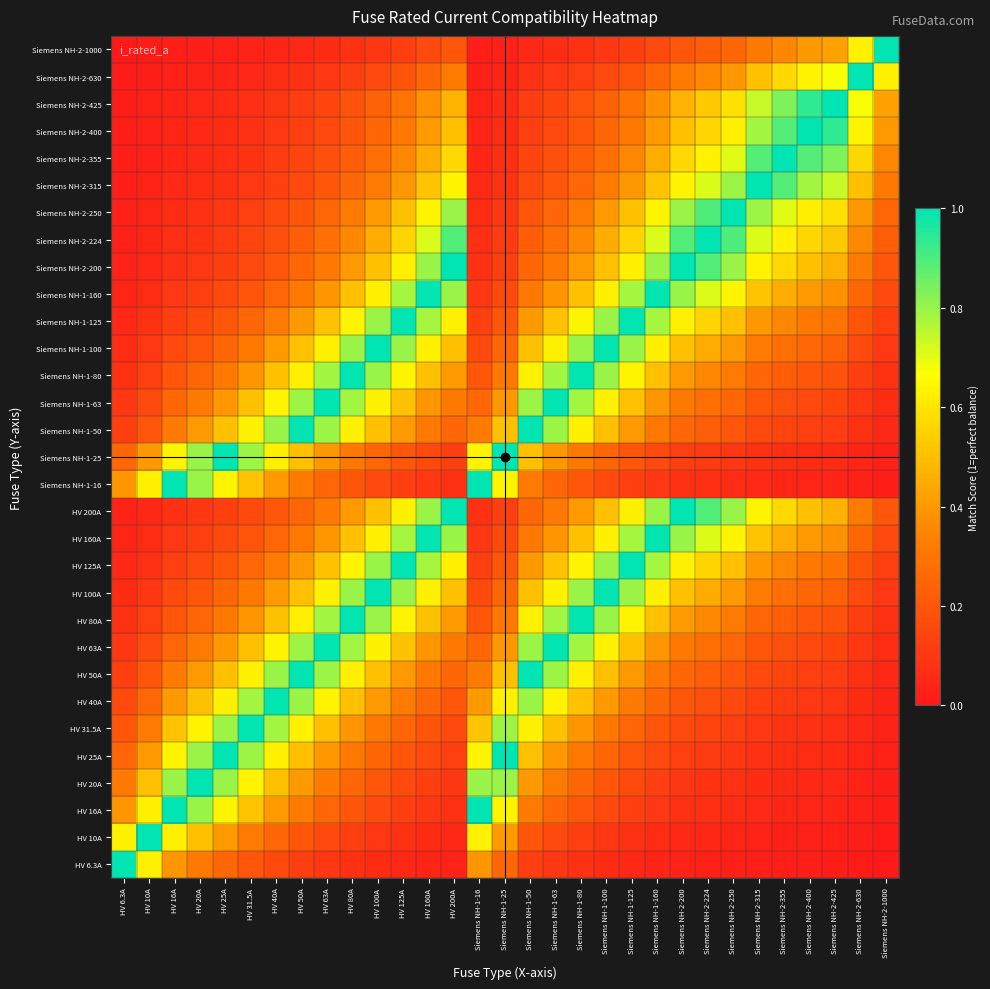

Reading left to right, what are all the values shown in this chart?

HV 6.3A: HV 6.3A=1.0	HV 10A=0.6	HV 16A=0.4	HV 20A=0.3	HV 25A=0.3	HV 31.5A=0.2	HV 40A=0.2	HV 50A=0.1	HV 63A=0.1	HV 80A=0.1	HV 100A=0.1	HV 125A=0.1	HV 160A=0.0	HV 200A=0.0	Siemens NH-1-16=0.4	Siemens NH-1-25=0.3	Siemens NH-1-50=0.1	Siemens NH-1-63=0.1	Siemens NH-1-80=0.1	Siemens NH-1-100=0.1	Siemens NH-1-125=0.1	Siemens NH-1-160=0.0	Siemens NH-2-200=0.0	Siemens NH-2-224=0.0	Siemens NH-2-250=0.0	Siemens NH-2-315=0.0	Siemens NH-2-355=0.0	Siemens NH-2-400=0.0	Siemens NH-2-425=0.0	Siemens NH-2-630=0.0	Siemens NH-2-1000=0.0
HV 10A: HV 6.3A=0.6	HV 10A=1.0	HV 16A=0.6	HV 20A=0.5	HV 25A=0.4	HV 31.5A=0.3	HV 40A=0.2	HV 50A=0.2	HV 63A=0.2	HV 80A=0.1	HV 100A=0.1	HV 125A=0.1	HV 160A=0.1	HV 200A=0.1	Siemens NH-1-16=0.6	Siemens NH-1-25=0.4	Siemens NH-1-50=0.2	Siemens NH-1-63=0.2	Siemens NH-1-80=0.1	Siemens NH-1-100=0.1	Siemens NH-1-125=0.1	Siemens NH-1-160=0.1	Siemens NH-2-200=0.1	Siemens NH-2-224=0.0	Siemens NH-2-250=0.0	Siemens NH-2-315=0.0	Siemens NH-2-355=0.0	Siemens NH-2-400=0.0	Siemens NH-2-425=0.0	Siemens NH-2-630=0.0	Siemens NH-2-1000=0.0
HV 16A: HV 6.3A=0.4	HV 10A=0.6	HV 16A=1.0	HV 20A=0.8	HV 25A=0.6	HV 31.5A=0.5	HV 40A=0.4	HV 50A=0.3	HV 63A=0.3	HV 80A=0.2	HV 100A=0.2	HV 125A=0.1	HV 160A=0.1	HV 200A=0.1	Siemens NH-1-16=1.0	Siemens NH-1-25=0.6	Siemens NH-1-50=0.3	Siemens NH-1-63=0.3	Siemens NH-1-80=0.2	Siemens NH-1-100=0.2	Siemens NH-1-125=0.1	Siemens NH-1-160=0.1	Siemens NH-2-200=0.1	Siemens NH-2-224=0.1	Siemens NH-2-250=0.1	Siemens NH-2-315=0.1	Siemens NH-2-355=0.0	Siemens NH-2-400=0.0	Siemens NH-2-425=0.0	Siemens NH-2-630=0.0	Siemens NH-2-1000=0.0
HV 20A: HV 6.3A=0.3	HV 10A=0.5	HV 16A=0.8	HV 20A=1.0	HV 25A=0.8	HV 31.5A=0.6	HV 40A=0.5	HV 50A=0.4	HV 63A=0.3	HV 80A=0.2	HV 100A=0.2	HV 125A=0.2	HV 160A=0.1	HV 200A=0.1	Siemens NH-1-16=0.8	Siemens NH-1-25=0.8	Siemens NH-1-50=0.4	Siemens NH-1-63=0.3	Siemens NH-1-80=0.2	Siemens NH-1-100=0.2	Siemens NH-1-125=0.2	Siemens NH-1-160=0.1	Siemens NH-2-200=0.1	Siemens NH-2-224=0.1	Siemens NH-2-250=0.1	Siemens NH-2-315=0.1	Siemens NH-2-355=0.1	Siemens NH-2-400=0.1	Siemens NH-2-425=0.0	Siemens NH-2-630=0.0	Siemens NH-2-1000=0.0
HV 25A: HV 6.3A=0.3	HV 10A=0.4	HV 16A=0.6	HV 20A=0.8	HV 25A=1.0	HV 31.5A=0.8	HV 40A=0.6	HV 50A=0.5	HV 63A=0.4	HV 80A=0.3	HV 100A=0.2	HV 125A=0.2	HV 160A=0.2	HV 200A=0.1	Siemens NH-1-16=0.6	Siemens NH-1-25=1.0	Siemens NH-1-50=0.5	Siemens NH-1-63=0.4	Siemens NH-1-80=0.3	Siemens NH-1-100=0.2	Siemens NH-1-125=0.2	Siemens NH-1-160=0.2	Siemens NH-2-200=0.1	Siemens NH-2-224=0.1	Siemens NH-2-250=0.1	Siemens NH-2-315=0.1	Siemens NH-2-355=0.1	Siemens NH-2-400=0.1	Siemens NH-2-425=0.1	Siemens NH-2-630=0.0	Siemens NH-2-1000=0.0
HV 31.5A: HV 6.3A=0.2	HV 10A=0.3	HV 16A=0.5	HV 20A=0.6	HV 25A=0.8	HV 31.5A=1.0	HV 40A=0.8	HV 50A=0.6	HV 63A=0.5	HV 80A=0.4	HV 100A=0.3	HV 125A=0.3	HV 160A=0.2	HV 200A=0.2	Siemens NH-1-16=0.5	Siemens NH-1-25=0.8	Siemens NH-1-50=0.6	Siemens NH-1-63=0.5	Siemens NH-1-80=0.4	Siemens NH-1-100=0.3	Siemens NH-1-125=0.3	Siemens NH-1-160=0.2	Siemens NH-2-200=0.2	Siemens NH-2-224=0.1	Siemens NH-2-250=0.1	Siemens NH-2-315=0.1	Siemens NH-2-355=0.1	Siemens NH-2-400=0.1	Siemens NH-2-425=0.1	Siemens NH-2-630=0.1	Siemens NH-2-1000=0.0
HV 40A: HV 6.3A=0.2	HV 10A=0.2	HV 16A=0.4	HV 20A=0.5	HV 25A=0.6	HV 31.5A=0.8	HV 40A=1.0	HV 50A=0.8	HV 63A=0.6	HV 80A=0.5	HV 100A=0.4	HV 125A=0.3	HV 160A=0.2	HV 200A=0.2	Siemens NH-1-16=0.4	Siemens NH-1-25=0.6	Siemens NH-1-50=0.8	Siemens NH-1-63=0.6	Siemens NH-1-80=0.5	Siemens NH-1-100=0.4	Siemens NH-1-125=0.3	Siemens NH-1-160=0.2	Siemens NH-2-200=0.2	Siemens NH-2-224=0.2	Siemens NH-2-250=0.2	Siemens NH-2-315=0.1	Siemens NH-2-355=0.1	Siemens NH-2-400=0.1	Siemens NH-2-425=0.1	Siemens NH-2-630=0.1	Siemens NH-2-1000=0.0
HV 50A: HV 6.3A=0.1	HV 10A=0.2	HV 16A=0.3	HV 20A=0.4	HV 25A=0.5	HV 31.5A=0.6	HV 40A=0.8	HV 50A=1.0	HV 63A=0.8	HV 80A=0.6	HV 100A=0.5	HV 125A=0.4	HV 160A=0.3	HV 200A=0.2	Siemens NH-1-16=0.3	Siemens NH-1-25=0.5	Siemens NH-1-50=1.0	Siemens NH-1-63=0.8	Siemens NH-1-80=0.6	Siemens NH-1-100=0.5	Siemens NH-1-125=0.4	Siemens NH-1-160=0.3	Siemens NH-2-200=0.2	Siemens NH-2-224=0.2	Siemens NH-2-250=0.2	Siemens NH-2-315=0.2	Siemens NH-2-355=0.1	Siemens NH-2-400=0.1	Siemens NH-2-425=0.1	Siemens NH-2-630=0.1	Siemens NH-2-1000=0.1
HV 63A: HV 6.3A=0.1	HV 10A=0.2	HV 16A=0.3	HV 20A=0.3	HV 25A=0.4	HV 31.5A=0.5	HV 40A=0.6	HV 50A=0.8	HV 63A=1.0	HV 80A=0.8	HV 100A=0.6	HV 125A=0.5	HV 160A=0.4	HV 200A=0.3	Siemens NH-1-16=0.3	Siemens NH-1-25=0.4	Siemens NH-1-50=0.8	Siemens NH-1-63=1.0	Siemens NH-1-80=0.8	Siemens NH-1-100=0.6	Siemens NH-1-125=0.5	Siemens NH-1-160=0.4	Siemens NH-2-200=0.3	Siemens NH-2-224=0.3	Siemens NH-2-250=0.3	Siemens NH-2-315=0.2	Siemens NH-2-355=0.2	Siemens NH-2-400=0.2	Siemens NH-2-425=0.1	Siemens NH-2-630=0.1	Siemens NH-2-1000=0.1
HV 80A: HV 6.3A=0.1	HV 10A=0.1	HV 16A=0.2	HV 20A=0.2	HV 25A=0.3	HV 31.5A=0.4	HV 40A=0.5	HV 50A=0.6	HV 63A=0.8	HV 80A=1.0	HV 100A=0.8	HV 125A=0.6	HV 160A=0.5	HV 200A=0.4	Siemens NH-1-16=0.2	Siemens NH-1-25=0.3	Siemens NH-1-50=0.6	Siemens NH-1-63=0.8	Siemens NH-1-80=1.0	Siemens NH-1-100=0.8	Siemens NH-1-125=0.6	Siemens NH-1-160=0.5	Siemens NH-2-200=0.4	Siemens NH-2-224=0.4	Siemens NH-2-250=0.3	Siemens NH-2-315=0.3	Siemens NH-2-355=0.2	Siemens NH-2-400=0.2	Siemens NH-2-425=0.2	Siemens NH-2-630=0.1	Siemens NH-2-1000=0.1
HV 100A: HV 6.3A=0.1	HV 10A=0.1	HV 16A=0.2	HV 20A=0.2	HV 25A=0.2	HV 31.5A=0.3	HV 40A=0.4	HV 50A=0.5	HV 63A=0.6	HV 80A=0.8	HV 100A=1.0	HV 125A=0.8	HV 160A=0.6	HV 200A=0.5	Siemens NH-1-16=0.2	Siemens NH-1-25=0.2	Siemens NH-1-50=0.5	Siemens NH-1-63=0.6	Siemens NH-1-80=0.8	Siemens NH-1-100=1.0	Siemens NH-1-125=0.8	Siemens NH-1-160=0.6	Siemens NH-2-200=0.5	Siemens NH-2-224=0.4	Siemens NH-2-250=0.4	Siemens NH-2-315=0.3	Siemens NH-2-355=0.3	Siemens NH-2-400=0.2	Siemens NH-2-425=0.2	Siemens NH-2-630=0.2	Siemens NH-2-1000=0.1
HV 125A: HV 6.3A=0.1	HV 10A=0.1	HV 16A=0.1	HV 20A=0.2	HV 25A=0.2	HV 31.5A=0.3	HV 40A=0.3	HV 50A=0.4	HV 63A=0.5	HV 80A=0.6	HV 100A=0.8	HV 125A=1.0	HV 160A=0.8	HV 200A=0.6	Siemens NH-1-16=0.1	Siemens NH-1-25=0.2	Siemens NH-1-50=0.4	Siemens NH-1-63=0.5	Siemens NH-1-80=0.6	Siemens NH-1-100=0.8	Siemens NH-1-125=1.0	Siemens NH-1-160=0.8	Siemens NH-2-200=0.6	Siemens NH-2-224=0.6	Siemens NH-2-250=0.5	Siemens NH-2-315=0.4	Siemens NH-2-355=0.4	Siemens NH-2-400=0.3	Siemens NH-2-425=0.3	Siemens NH-2-630=0.2	Siemens NH-2-1000=0.1
HV 160A: HV 6.3A=0.0	HV 10A=0.1	HV 16A=0.1	HV 20A=0.1	HV 25A=0.2	HV 31.5A=0.2	HV 40A=0.2	HV 50A=0.3	HV 63A=0.4	HV 80A=0.5	HV 100A=0.6	HV 125A=0.8	HV 160A=1.0	HV 200A=0.8	Siemens NH-1-16=0.1	Siemens NH-1-25=0.2	Siemens NH-1-50=0.3	Siemens NH-1-63=0.4	Siemens NH-1-80=0.5	Siemens NH-1-100=0.6	Siemens NH-1-125=0.8	Siemens NH-1-160=1.0	Siemens NH-2-200=0.8	Siemens NH-2-224=0.7	Siemens NH-2-250=0.6	Siemens NH-2-315=0.5	Siemens NH-2-355=0.5	Siemens NH-2-400=0.4	Siemens NH-2-425=0.4	Siemens NH-2-630=0.3	Siemens NH-2-1000=0.2
HV 200A: HV 6.3A=0.0	HV 10A=0.1	HV 16A=0.1	HV 20A=0.1	HV 25A=0.1	HV 31.5A=0.2	HV 40A=0.2	HV 50A=0.2	HV 63A=0.3	HV 80A=0.4	HV 100A=0.5	HV 125A=0.6	HV 160A=0.8	HV 200A=1.0	Siemens NH-1-16=0.1	Siemens NH-1-25=0.1	Siemens NH-1-50=0.2	Siemens NH-1-63=0.3	Siemens NH-1-80=0.4	Siemens NH-1-100=0.5	Siemens NH-1-125=0.6	Siemens NH-1-160=0.8	Siemens NH-2-200=1.0	Siemens NH-2-224=0.9	Siemens NH-2-250=0.8	Siemens NH-2-315=0.6	Siemens NH-2-355=0.6	Siemens NH-2-400=0.5	Siemens NH-2-425=0.5	Siemens NH-2-630=0.3	Siemens NH-2-1000=0.2
Siemens NH-1-16: HV 6.3A=0.4	HV 10A=0.6	HV 16A=1.0	HV 20A=0.8	HV 25A=0.6	HV 31.5A=0.5	HV 40A=0.4	HV 50A=0.3	HV 63A=0.3	HV 80A=0.2	HV 100A=0.2	HV 125A=0.1	HV 160A=0.1	HV 200A=0.1	Siemens NH-1-16=1.0	Siemens NH-1-25=0.6	Siemens NH-1-50=0.3	Siemens NH-1-63=0.3	Siemens NH-1-80=0.2	Siemens NH-1-100=0.2	Siemens NH-1-125=0.1	Siemens NH-1-160=0.1	Siemens NH-2-200=0.1	Siemens NH-2-224=0.1	Siemens NH-2-250=0.1	Siemens NH-2-315=0.1	Siemens NH-2-355=0.0	Siemens NH-2-400=0.0	Siemens NH-2-425=0.0	Siemens NH-2-630=0.0	Siemens NH-2-1000=0.0
Siemens NH-1-25: HV 6.3A=0.3	HV 10A=0.4	HV 16A=0.6	HV 20A=0.8	HV 25A=1.0	HV 31.5A=0.8	HV 40A=0.6	HV 50A=0.5	HV 63A=0.4	HV 80A=0.3	HV 100A=0.2	HV 125A=0.2	HV 160A=0.2	HV 200A=0.1	Siemens NH-1-16=0.6	Siemens NH-1-25=1.0	Siemens NH-1-50=0.5	Siemens NH-1-63=0.4	Siemens NH-1-80=0.3	Siemens NH-1-100=0.2	Siemens NH-1-125=0.2	Siemens NH-1-160=0.2	Siemens NH-2-200=0.1	Siemens NH-2-224=0.1	Siemens NH-2-250=0.1	Siemens NH-2-315=0.1	Siemens NH-2-355=0.1	Siemens NH-2-400=0.1	Siemens NH-2-425=0.1	Siemens NH-2-630=0.0	Siemens NH-2-1000=0.0
Siemens NH-1-50: HV 6.3A=0.1	HV 10A=0.2	HV 16A=0.3	HV 20A=0.4	HV 25A=0.5	HV 31.5A=0.6	HV 40A=0.8	HV 50A=1.0	HV 63A=0.8	HV 80A=0.6	HV 100A=0.5	HV 125A=0.4	HV 160A=0.3	HV 200A=0.2	Siemens NH-1-16=0.3	Siemens NH-1-25=0.5	Siemens NH-1-50=1.0	Siemens NH-1-63=0.8	Siemens NH-1-80=0.6	Siemens NH-1-100=0.5	Siemens NH-1-125=0.4	Siemens NH-1-160=0.3	Siemens NH-2-200=0.2	Siemens NH-2-224=0.2	Siemens NH-2-250=0.2	Siemens NH-2-315=0.2	Siemens NH-2-355=0.1	Siemens NH-2-400=0.1	Siemens NH-2-425=0.1	Siemens NH-2-630=0.1	Siemens NH-2-1000=0.1
Siemens NH-1-63: HV 6.3A=0.1	HV 10A=0.2	HV 16A=0.3	HV 20A=0.3	HV 25A=0.4	HV 31.5A=0.5	HV 40A=0.6	HV 50A=0.8	HV 63A=1.0	HV 80A=0.8	HV 100A=0.6	HV 125A=0.5	HV 160A=0.4	HV 200A=0.3	Siemens NH-1-16=0.3	Siemens NH-1-25=0.4	Siemens NH-1-50=0.8	Siemens NH-1-63=1.0	Siemens NH-1-80=0.8	Siemens NH-1-100=0.6	Siemens NH-1-125=0.5	Siemens NH-1-160=0.4	Siemens NH-2-200=0.3	Siemens NH-2-224=0.3	Siemens NH-2-250=0.3	Siemens NH-2-315=0.2	Siemens NH-2-355=0.2	Siemens NH-2-400=0.2	Siemens NH-2-425=0.1	Siemens NH-2-630=0.1	Siemens NH-2-1000=0.1
Siemens NH-1-80: HV 6.3A=0.1	HV 10A=0.1	HV 16A=0.2	HV 20A=0.2	HV 25A=0.3	HV 31.5A=0.4	HV 40A=0.5	HV 50A=0.6	HV 63A=0.8	HV 80A=1.0	HV 100A=0.8	HV 125A=0.6	HV 160A=0.5	HV 200A=0.4	Siemens NH-1-16=0.2	Siemens NH-1-25=0.3	Siemens NH-1-50=0.6	Siemens NH-1-63=0.8	Siemens NH-1-80=1.0	Siemens NH-1-100=0.8	Siemens NH-1-125=0.6	Siemens NH-1-160=0.5	Siemens NH-2-200=0.4	Siemens NH-2-224=0.4	Siemens NH-2-250=0.3	Siemens NH-2-315=0.3	Siemens NH-2-355=0.2	Siemens NH-2-400=0.2	Siemens NH-2-425=0.2	Siemens NH-2-630=0.1	Siemens NH-2-1000=0.1
Siemens NH-1-100: HV 6.3A=0.1	HV 10A=0.1	HV 16A=0.2	HV 20A=0.2	HV 25A=0.2	HV 31.5A=0.3	HV 40A=0.4	HV 50A=0.5	HV 63A=0.6	HV 80A=0.8	HV 100A=1.0	HV 125A=0.8	HV 160A=0.6	HV 200A=0.5	Siemens NH-1-16=0.2	Siemens NH-1-25=0.2	Siemens NH-1-50=0.5	Siemens NH-1-63=0.6	Siemens NH-1-80=0.8	Siemens NH-1-100=1.0	Siemens NH-1-125=0.8	Siemens NH-1-160=0.6	Siemens NH-2-200=0.5	Siemens NH-2-224=0.4	Siemens NH-2-250=0.4	Siemens NH-2-315=0.3	Siemens NH-2-355=0.3	Siemens NH-2-400=0.2	Siemens NH-2-425=0.2	Siemens NH-2-630=0.2	Siemens NH-2-1000=0.1
Siemens NH-1-125: HV 6.3A=0.1	HV 10A=0.1	HV 16A=0.1	HV 20A=0.2	HV 25A=0.2	HV 31.5A=0.3	HV 40A=0.3	HV 50A=0.4	HV 63A=0.5	HV 80A=0.6	HV 100A=0.8	HV 125A=1.0	HV 160A=0.8	HV 200A=0.6	Siemens NH-1-16=0.1	Siemens NH-1-25=0.2	Siemens NH-1-50=0.4	Siemens NH-1-63=0.5	Siemens NH-1-80=0.6	Siemens NH-1-100=0.8	Siemens NH-1-125=1.0	Siemens NH-1-160=0.8	Siemens NH-2-200=0.6	Siemens NH-2-224=0.6	Siemens NH-2-250=0.5	Siemens NH-2-315=0.4	Siemens NH-2-355=0.4	Siemens NH-2-400=0.3	Siemens NH-2-425=0.3	Siemens NH-2-630=0.2	Siemens NH-2-1000=0.1
Siemens NH-1-160: HV 6.3A=0.0	HV 10A=0.1	HV 16A=0.1	HV 20A=0.1	HV 25A=0.2	HV 31.5A=0.2	HV 40A=0.2	HV 50A=0.3	HV 63A=0.4	HV 80A=0.5	HV 100A=0.6	HV 125A=0.8	HV 160A=1.0	HV 200A=0.8	Siemens NH-1-16=0.1	Siemens NH-1-25=0.2	Siemens NH-1-50=0.3	Siemens NH-1-63=0.4	Siemens NH-1-80=0.5	Siemens NH-1-100=0.6	Siemens NH-1-125=0.8	Siemens NH-1-160=1.0	Siemens NH-2-200=0.8	Siemens NH-2-224=0.7	Siemens NH-2-250=0.6	Siemens NH-2-315=0.5	Siemens NH-2-355=0.5	Siemens NH-2-400=0.4	Siemens NH-2-425=0.4	Siemens NH-2-630=0.3	Siemens NH-2-1000=0.2
Siemens NH-2-200: HV 6.3A=0.0	HV 10A=0.1	HV 16A=0.1	HV 20A=0.1	HV 25A=0.1	HV 31.5A=0.2	HV 40A=0.2	HV 50A=0.2	HV 63A=0.3	HV 80A=0.4	HV 100A=0.5	HV 125A=0.6	HV 160A=0.8	HV 200A=1.0	Siemens NH-1-16=0.1	Siemens NH-1-25=0.1	Siemens NH-1-50=0.2	Siemens NH-1-63=0.3	Siemens NH-1-80=0.4	Siemens NH-1-100=0.5	Siemens NH-1-125=0.6	Siemens NH-1-160=0.8	Siemens NH-2-200=1.0	Siemens NH-2-224=0.9	Siemens NH-2-250=0.8	Siemens NH-2-315=0.6	Siemens NH-2-355=0.6	Siemens NH-2-400=0.5	Siemens NH-2-425=0.5	Siemens NH-2-630=0.3	Siemens NH-2-1000=0.2
Siemens NH-2-224: HV 6.3A=0.0	HV 10A=0.0	HV 16A=0.1	HV 20A=0.1	HV 25A=0.1	HV 31.5A=0.1	HV 40A=0.2	HV 50A=0.2	HV 63A=0.3	HV 80A=0.4	HV 100A=0.4	HV 125A=0.6	HV 160A=0.7	HV 200A=0.9	Siemens NH-1-16=0.1	Siemens NH-1-25=0.1	Siemens NH-1-50=0.2	Siemens NH-1-63=0.3	Siemens NH-1-80=0.4	Siemens NH-1-100=0.4	Siemens NH-1-125=0.6	Siemens NH-1-160=0.7	Siemens NH-2-200=0.9	Siemens NH-2-224=1.0	Siemens NH-2-250=0.9	Siemens NH-2-315=0.7	Siemens NH-2-355=0.6	Siemens NH-2-400=0.6	Siemens NH-2-425=0.5	Siemens NH-2-630=0.4	Siemens NH-2-1000=0.2
Siemens NH-2-250: HV 6.3A=0.0	HV 10A=0.0	HV 16A=0.1	HV 20A=0.1	HV 25A=0.1	HV 31.5A=0.1	HV 40A=0.2	HV 50A=0.2	HV 63A=0.3	HV 80A=0.3	HV 100A=0.4	HV 125A=0.5	HV 160A=0.6	HV 200A=0.8	Siemens NH-1-16=0.1	Siemens NH-1-25=0.1	Siemens NH-1-50=0.2	Siemens NH-1-63=0.3	Siemens NH-1-80=0.3	Siemens NH-1-100=0.4	Siemens NH-1-125=0.5	Siemens NH-1-160=0.6	Siemens NH-2-200=0.8	Siemens NH-2-224=0.9	Siemens NH-2-250=1.0	Siemens NH-2-315=0.8	Siemens NH-2-355=0.7	Siemens NH-2-400=0.6	Siemens NH-2-425=0.6	Siemens NH-2-630=0.4	Siemens NH-2-1000=0.2
Siemens NH-2-315: HV 6.3A=0.0	HV 10A=0.0	HV 16A=0.1	HV 20A=0.1	HV 25A=0.1	HV 31.5A=0.1	HV 40A=0.1	HV 50A=0.2	HV 63A=0.2	HV 80A=0.3	HV 100A=0.3	HV 125A=0.4	HV 160A=0.5	HV 200A=0.6	Siemens NH-1-16=0.1	Siemens NH-1-25=0.1	Siemens NH-1-50=0.2	Siemens NH-1-63=0.2	Siemens NH-1-80=0.3	Siemens NH-1-100=0.3	Siemens NH-1-125=0.4	Siemens NH-1-160=0.5	Siemens NH-2-200=0.6	Siemens NH-2-224=0.7	Siemens NH-2-250=0.8	Siemens NH-2-315=1.0	Siemens NH-2-355=0.9	Siemens NH-2-400=0.8	Siemens NH-2-425=0.7	Siemens NH-2-630=0.5	Siemens NH-2-1000=0.3
Siemens NH-2-355: HV 6.3A=0.0	HV 10A=0.0	HV 16A=0.0	HV 20A=0.1	HV 25A=0.1	HV 31.5A=0.1	HV 40A=0.1	HV 50A=0.1	HV 63A=0.2	HV 80A=0.2	HV 100A=0.3	HV 125A=0.4	HV 160A=0.5	HV 200A=0.6	Siemens NH-1-16=0.0	Siemens NH-1-25=0.1	Siemens NH-1-50=0.1	Siemens NH-1-63=0.2	Siemens NH-1-80=0.2	Siemens NH-1-100=0.3	Siemens NH-1-125=0.4	Siemens NH-1-160=0.5	Siemens NH-2-200=0.6	Siemens NH-2-224=0.6	Siemens NH-2-250=0.7	Siemens NH-2-315=0.9	Siemens NH-2-355=1.0	Siemens NH-2-400=0.9	Siemens NH-2-425=0.8	Siemens NH-2-630=0.6	Siemens NH-2-1000=0.4
Siemens NH-2-400: HV 6.3A=0.0	HV 10A=0.0	HV 16A=0.0	HV 20A=0.1	HV 25A=0.1	HV 31.5A=0.1	HV 40A=0.1	HV 50A=0.1	HV 63A=0.2	HV 80A=0.2	HV 100A=0.2	HV 125A=0.3	HV 160A=0.4	HV 200A=0.5	Siemens NH-1-16=0.0	Siemens NH-1-25=0.1	Siemens NH-1-50=0.1	Siemens NH-1-63=0.2	Siemens NH-1-80=0.2	Siemens NH-1-100=0.2	Siemens NH-1-125=0.3	Siemens NH-1-160=0.4	Siemens NH-2-200=0.5	Siemens NH-2-224=0.6	Siemens NH-2-250=0.6	Siemens NH-2-315=0.8	Siemens NH-2-355=0.9	Siemens NH-2-400=1.0	Siemens NH-2-425=0.9	Siemens NH-2-630=0.6	Siemens NH-2-1000=0.4
Siemens NH-2-425: HV 6.3A=0.0	HV 10A=0.0	HV 16A=0.0	HV 20A=0.0	HV 25A=0.1	HV 31.5A=0.1	HV 40A=0.1	HV 50A=0.1	HV 63A=0.1	HV 80A=0.2	HV 100A=0.2	HV 125A=0.3	HV 160A=0.4	HV 200A=0.5	Siemens NH-1-16=0.0	Siemens NH-1-25=0.1	Siemens NH-1-50=0.1	Siemens NH-1-63=0.1	Siemens NH-1-80=0.2	Siemens NH-1-100=0.2	Siemens NH-1-125=0.3	Siemens NH-1-160=0.4	Siemens NH-2-200=0.5	Siemens NH-2-224=0.5	Siemens NH-2-250=0.6	Siemens NH-2-315=0.7	Siemens NH-2-355=0.8	Siemens NH-2-400=0.9	Siemens NH-2-425=1.0	Siemens NH-2-630=0.7	Siemens NH-2-1000=0.4
Siemens NH-2-630: HV 6.3A=0.0	HV 10A=0.0	HV 16A=0.0	HV 20A=0.0	HV 25A=0.0	HV 31.5A=0.1	HV 40A=0.1	HV 50A=0.1	HV 63A=0.1	HV 80A=0.1	HV 100A=0.2	HV 125A=0.2	HV 160A=0.3	HV 200A=0.3	Siemens NH-1-16=0.0	Siemens NH-1-25=0.0	Siemens NH-1-50=0.1	Siemens NH-1-63=0.1	Siemens NH-1-80=0.1	Siemens NH-1-100=0.2	Siemens NH-1-125=0.2	Siemens NH-1-160=0.3	Siemens NH-2-200=0.3	Siemens NH-2-224=0.4	Siemens NH-2-250=0.4	Siemens NH-2-315=0.5	Siemens NH-2-355=0.6	Siemens NH-2-400=0.6	Siemens NH-2-425=0.7	Siemens NH-2-630=1.0	Siemens NH-2-1000=0.6
Siemens NH-2-1000: HV 6.3A=0.0	HV 10A=0.0	HV 16A=0.0	HV 20A=0.0	HV 25A=0.0	HV 31.5A=0.0	HV 40A=0.0	HV 50A=0.1	HV 63A=0.1	HV 80A=0.1	HV 100A=0.1	HV 125A=0.1	HV 160A=0.2	HV 200A=0.2	Siemens NH-1-16=0.0	Siemens NH-1-25=0.0	Siemens NH-1-50=0.1	Siemens NH-1-63=0.1	Siemens NH-1-80=0.1	Siemens NH-1-100=0.1	Siemens NH-1-125=0.1	Siemens NH-1-160=0.2	Siemens NH-2-200=0.2	Siemens NH-2-224=0.2	Siemens NH-2-250=0.2	Siemens NH-2-315=0.3	Siemens NH-2-355=0.4	Siemens NH-2-400=0.4	Siemens NH-2-425=0.4	Siemens NH-2-630=0.6	Siemens NH-2-1000=1.0